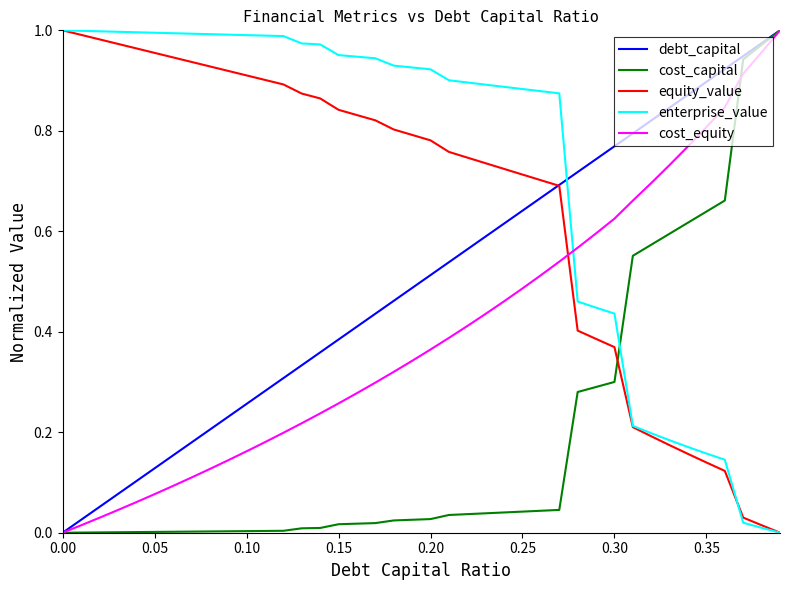

Which series has the largest total across all categories?

enterprise_value